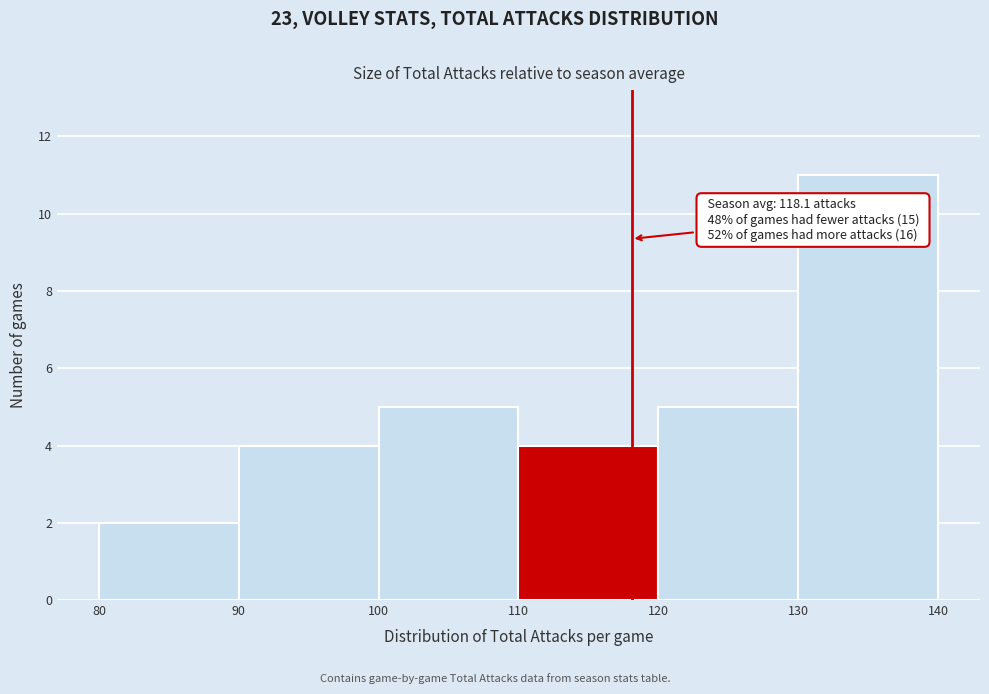

Which range on the x-axis has the tallest bar?

130 to 140